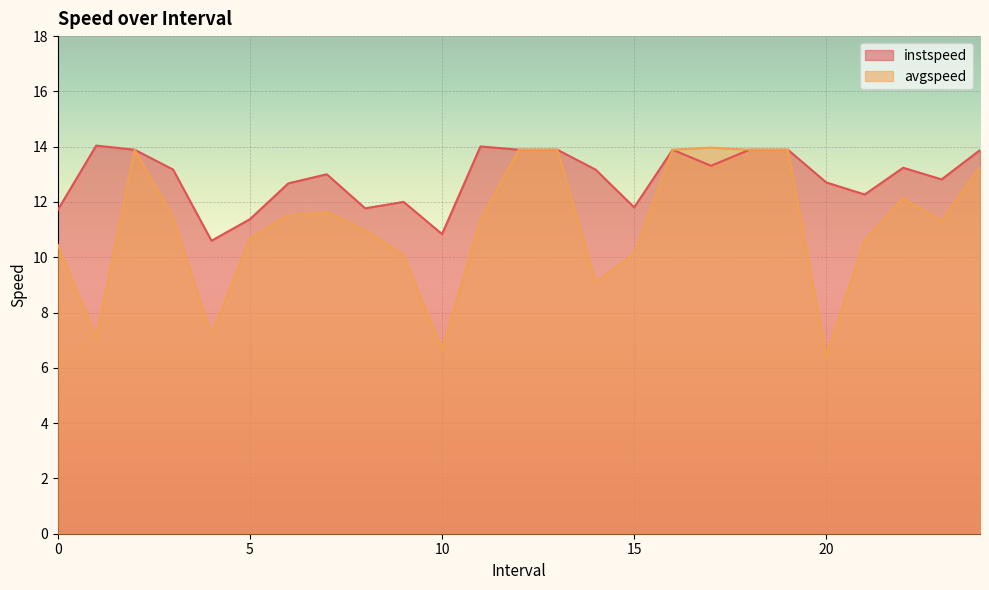

What is the difference between the instspeed values at 11.0 and 23.0?

1.2